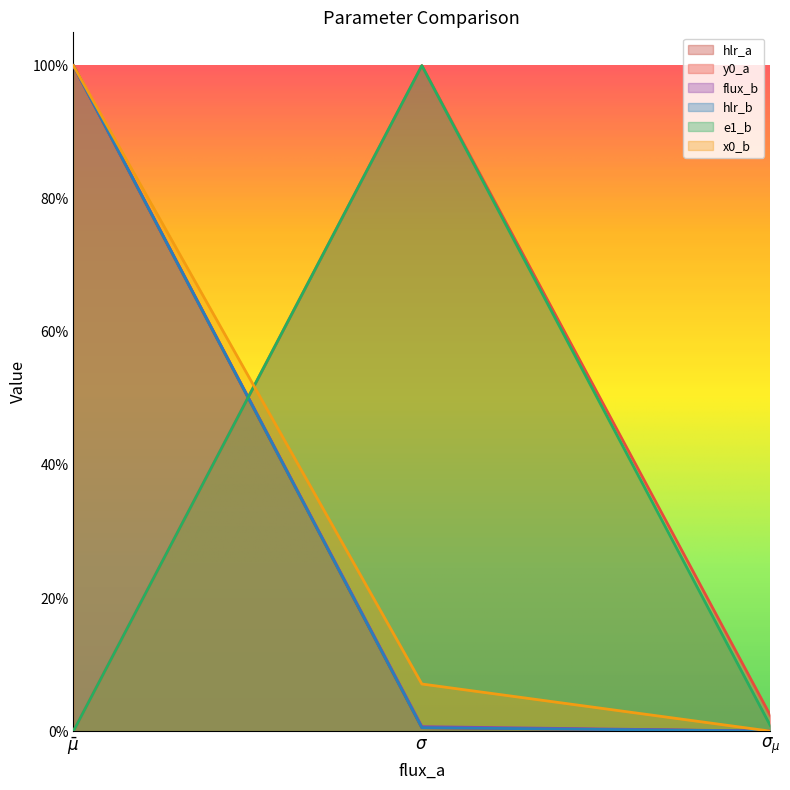

Does the chart display data point markers on the line(s)?

No